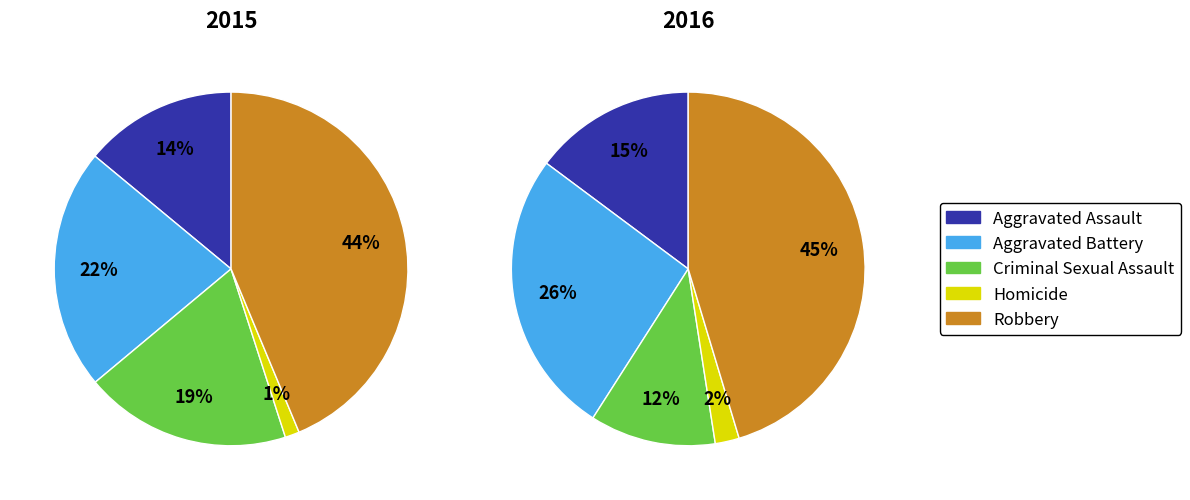

To the nearest percent, what is the combined percentage of Robbery and Aggravated Assault?

58%